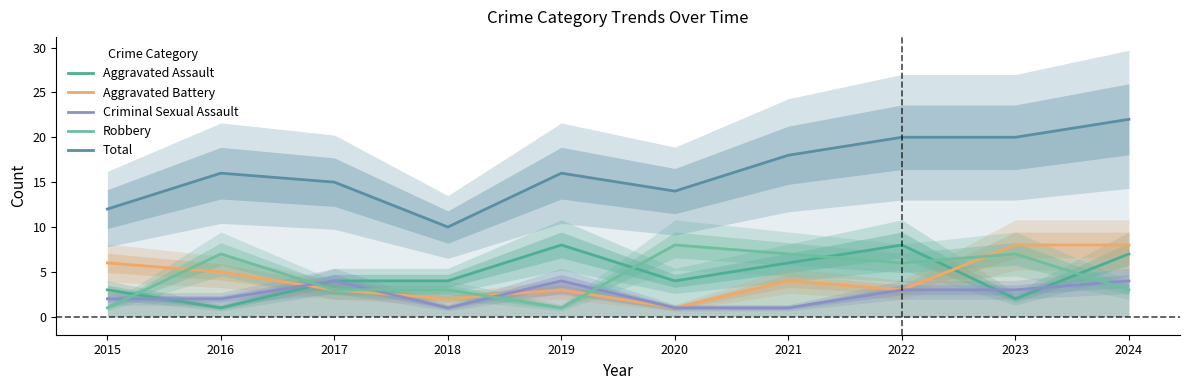

The value of Total at 2024 is 22. True or false?

True